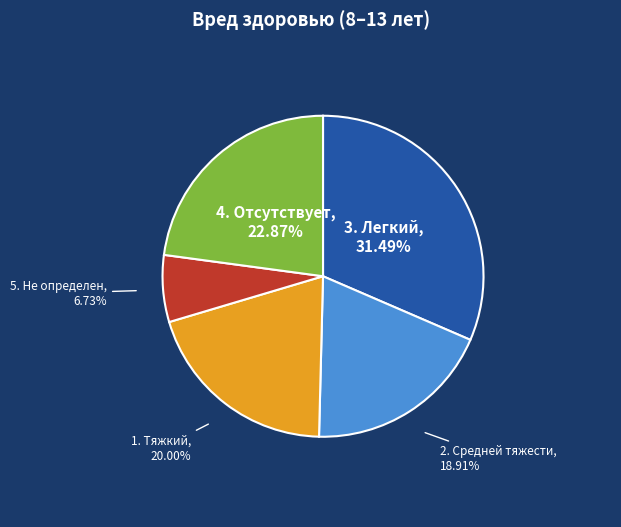

Is there a majority slice in this chart?

No